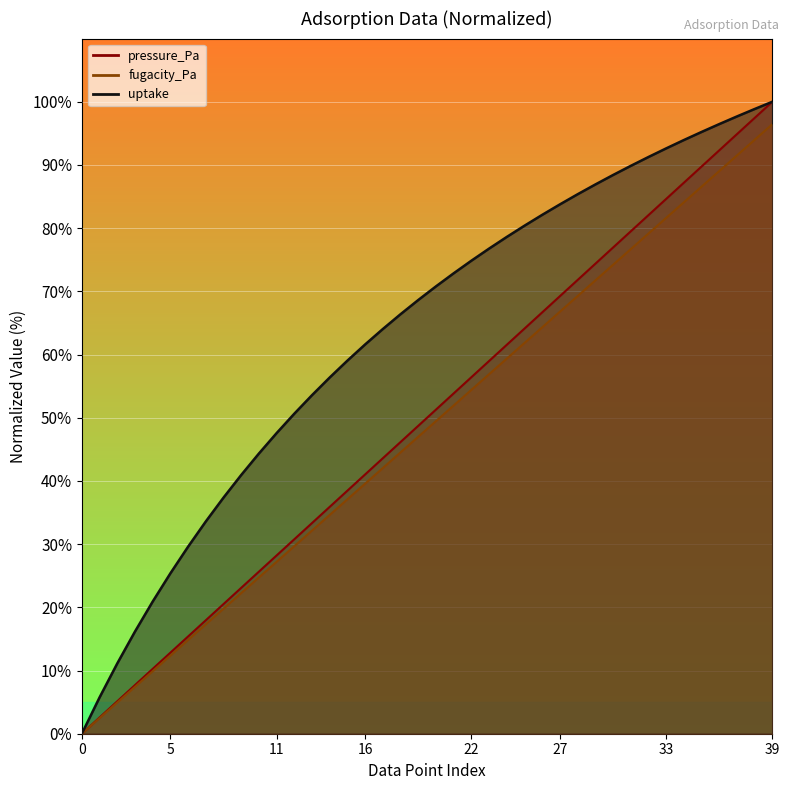

Rank the series by their maximum value, from highest to lowest.

pressure_Pa, uptake, fugacity_Pa